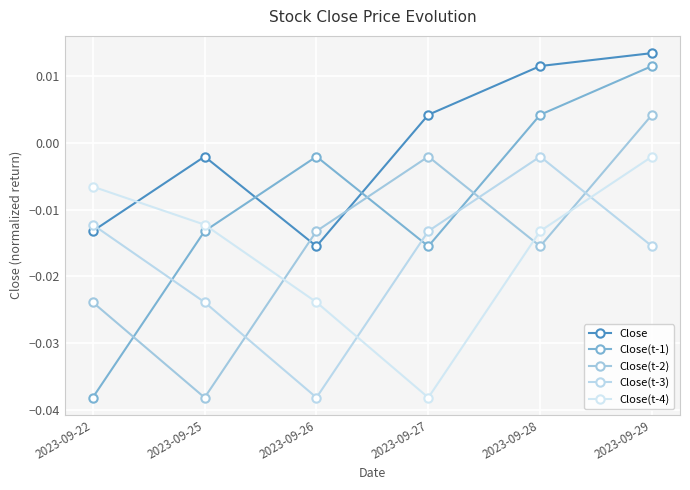

How many lines are shown in the chart?

5